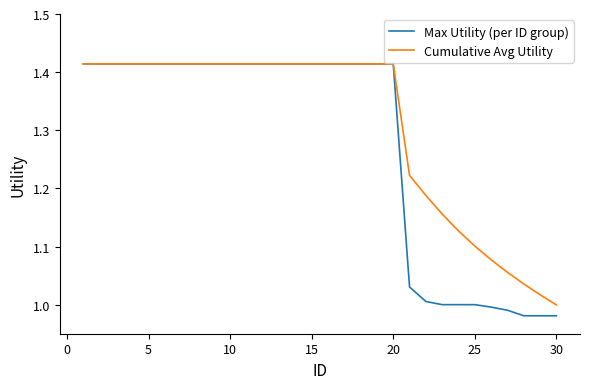

Which series has the widest spread of values?

Max Utility (per ID group)